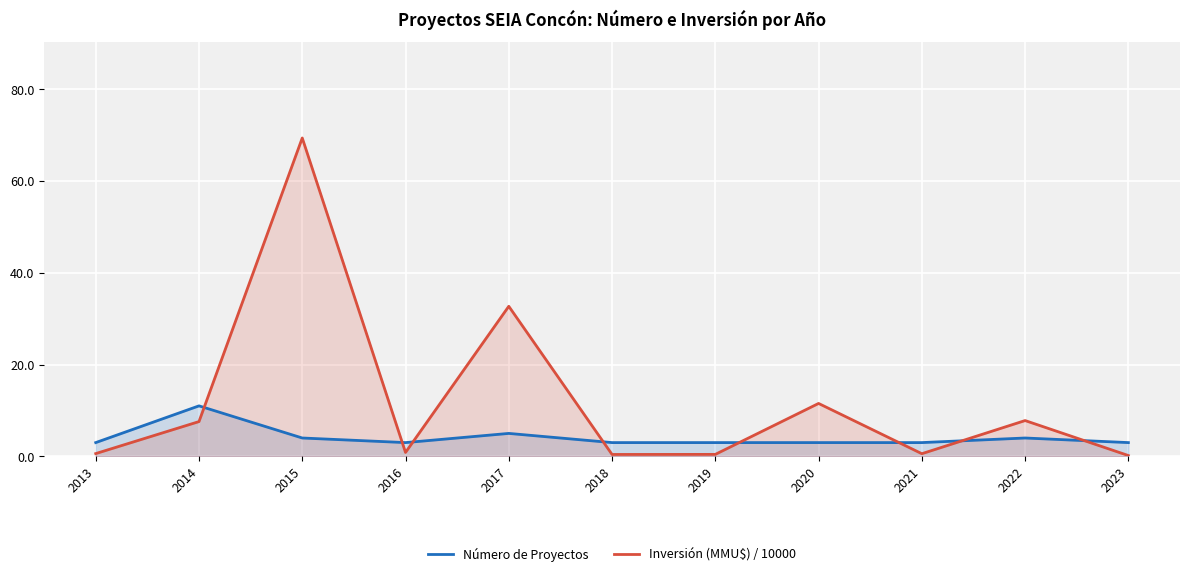

What is the total value across all series at 2017?

37.7